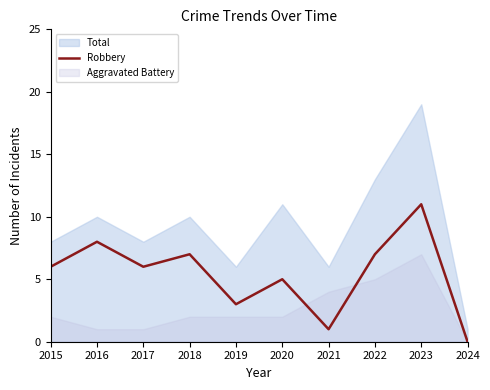

Rank the categories by value from lowest to highest.

2024, 2021, 2019, 2020, 2015, 2017, 2018, 2022, 2016, 2023